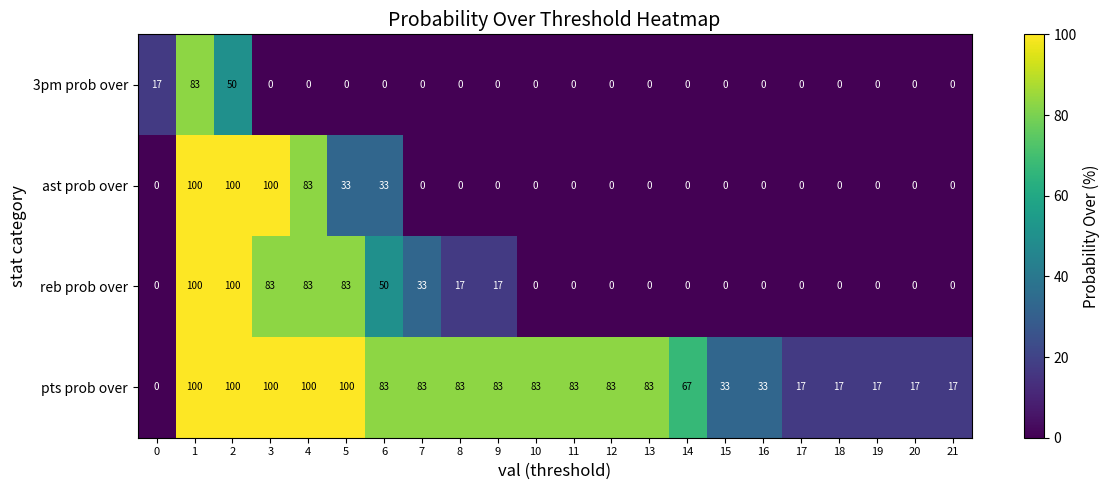

What is the sum of all pts prob over values?

1382